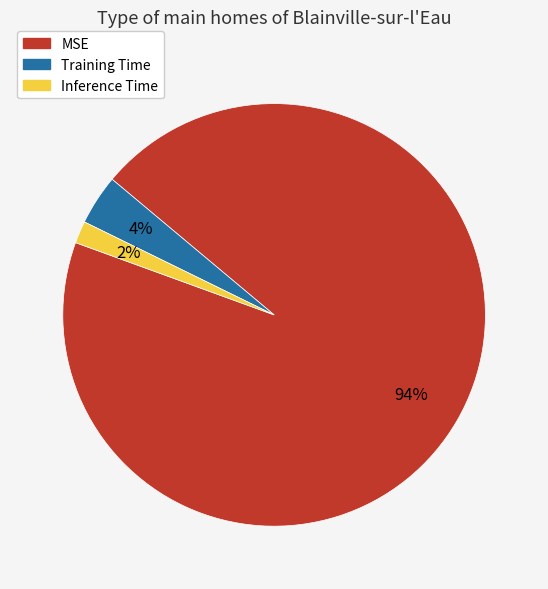

Count the number of slices in the pie.

3